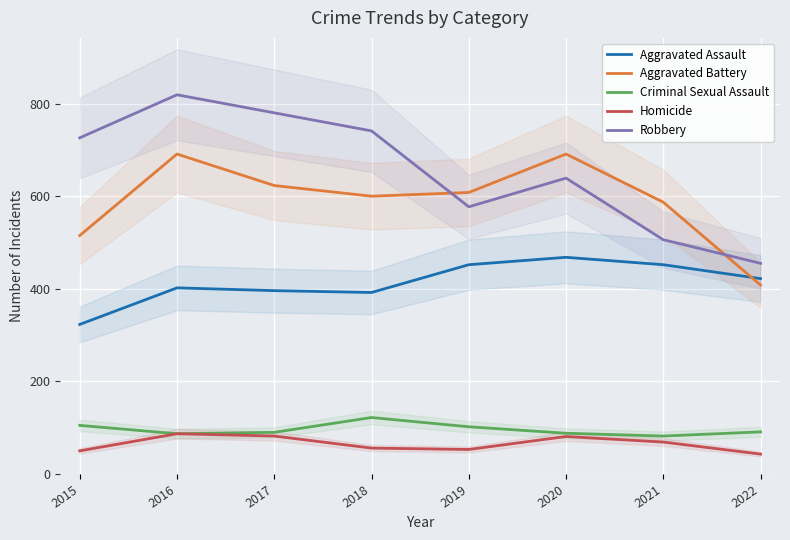

True or false: Aggravated Battery and Homicide cross at least once.

False